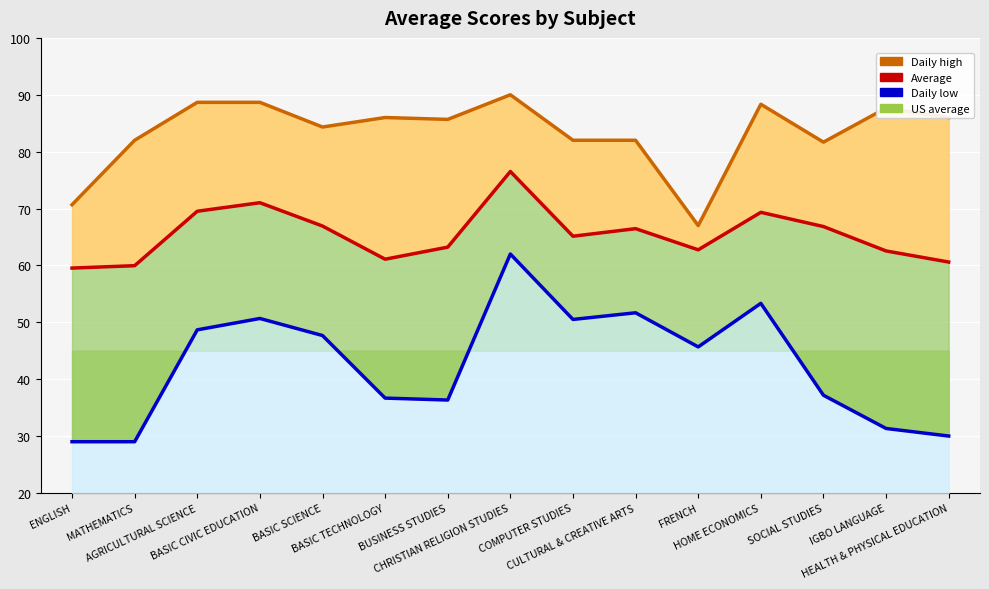

The Average series shows 76.5 at CHRISTIAN RELIGION STUDIES. True or false?

True